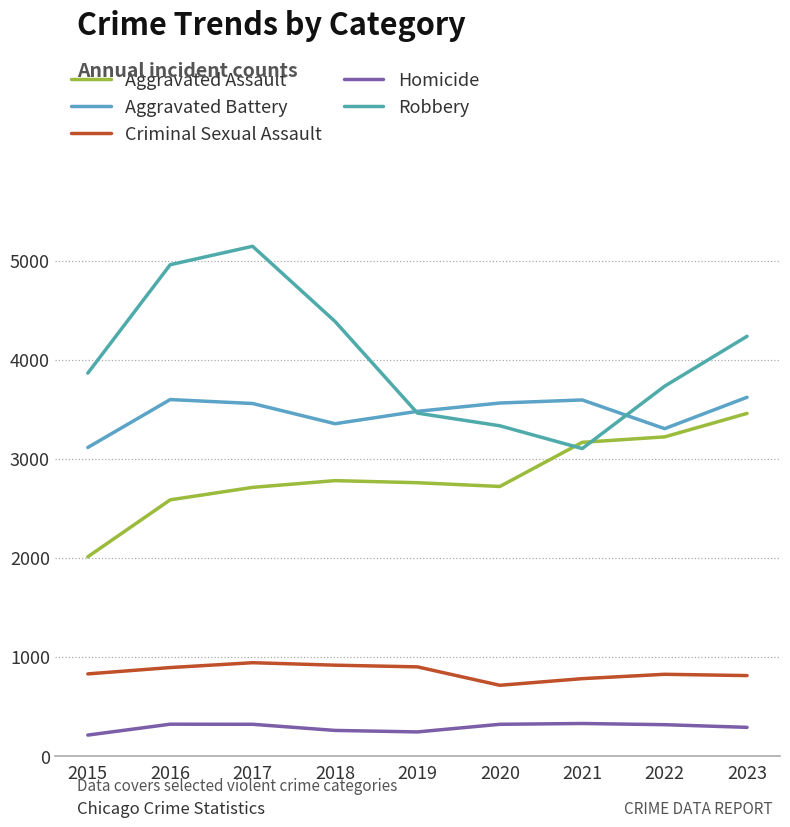

Which series changed the most between 2017 and 2022?

Robbery